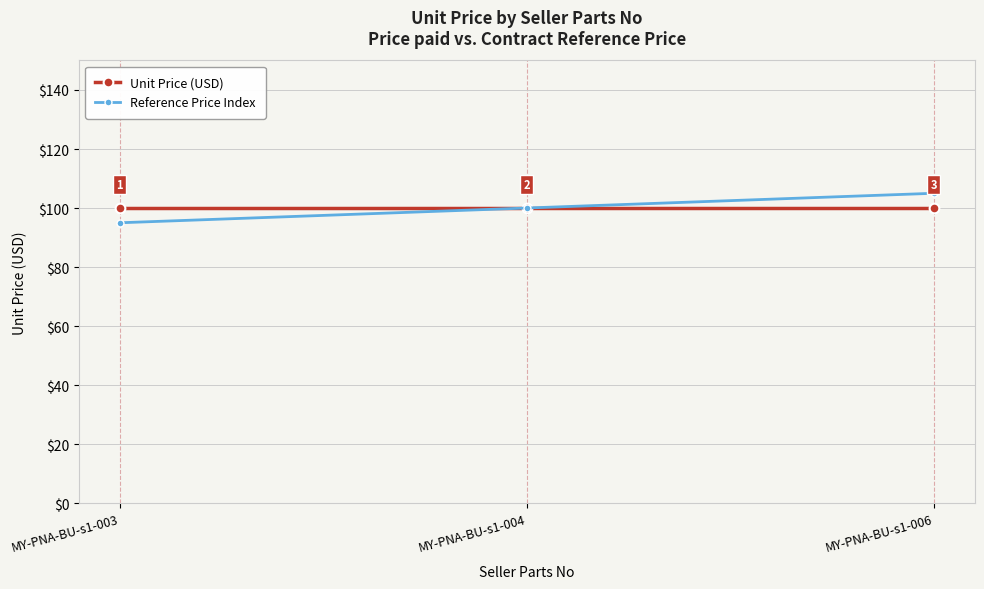

Does the chart display data point markers on the line(s)?

Yes